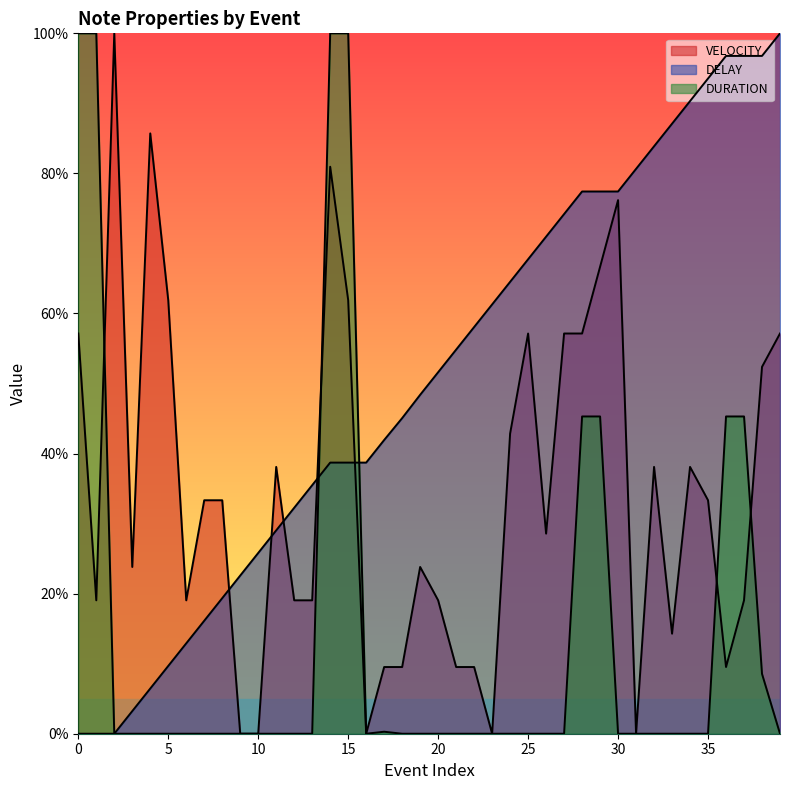

The DURATION series shows -59.6 at 21. True or false?

False